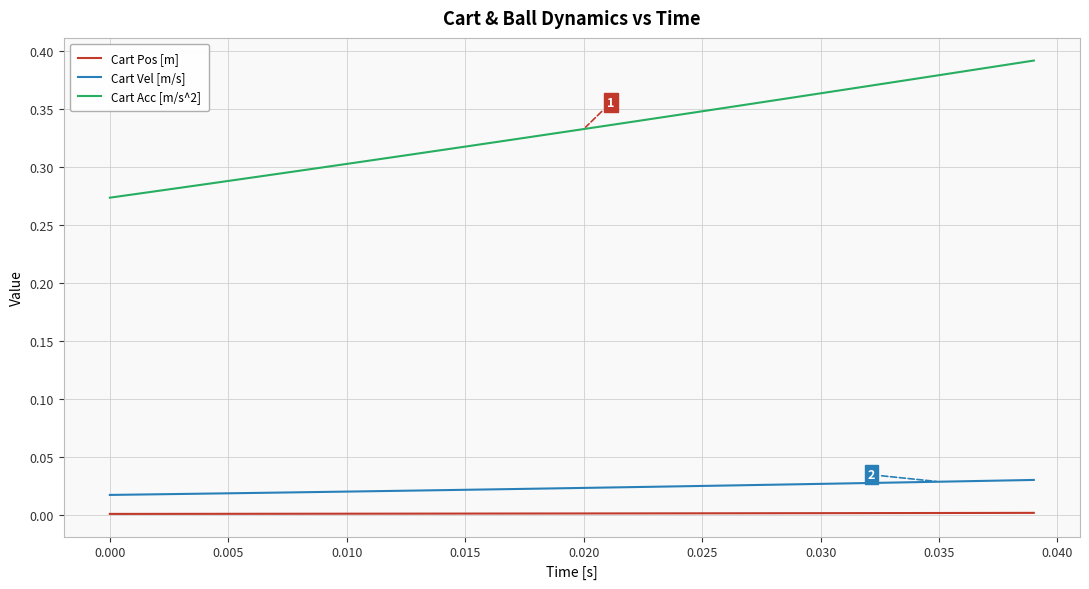

Which series has the largest range (max minus min)?

Cart Acc [m/s^2]